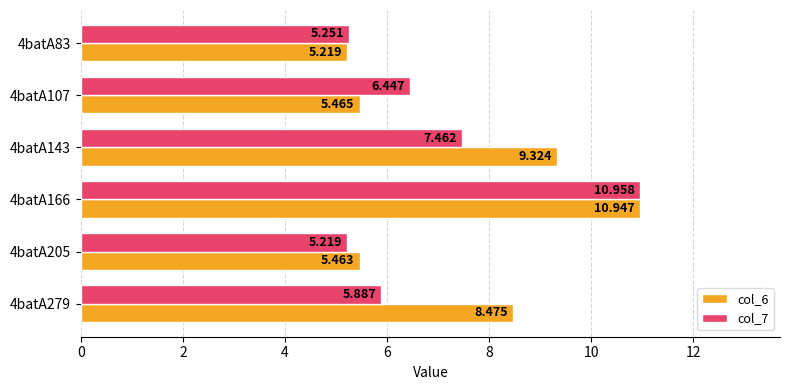

What are all the series names shown in the legend?

col_6, col_7